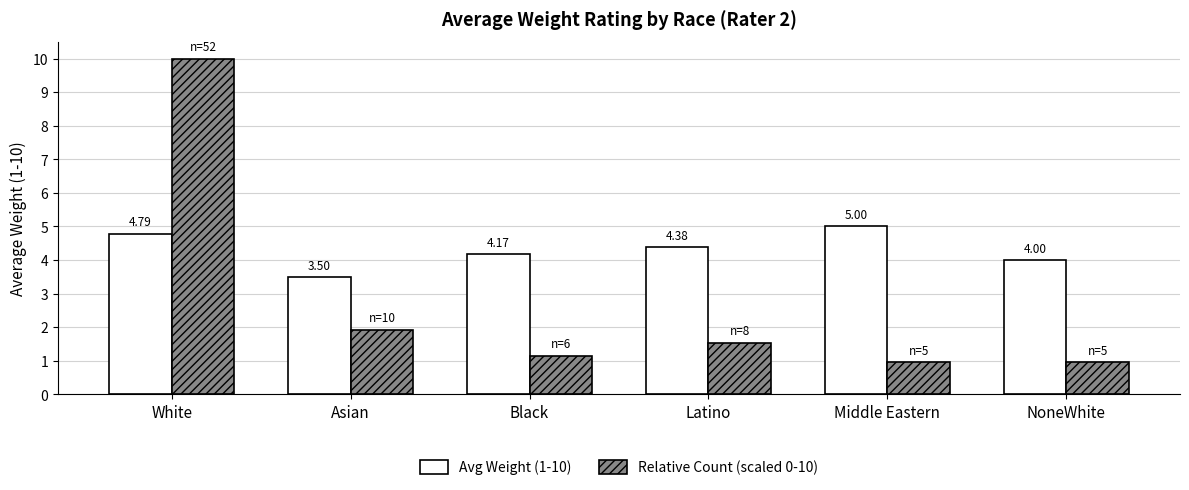

Which series has the largest total across all categories?

Avg Weight (1-10)